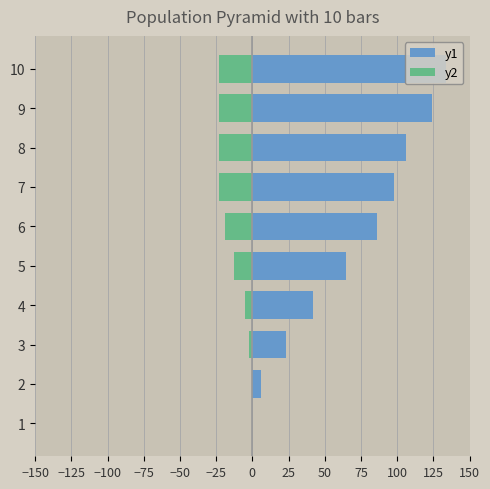

Is the value of y2 at 6 greater than the value of y1 at 8?

No